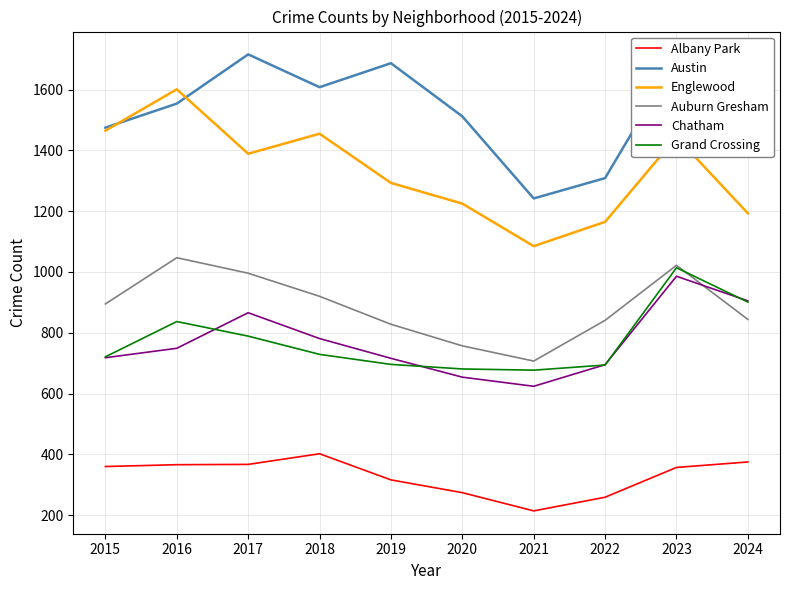

How many values in the Englewood series are below 1389?

5